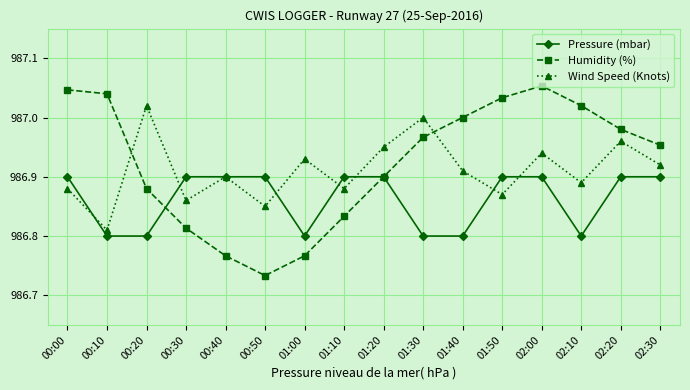

Rank the series by their maximum value, from highest to lowest.

Humidity (%), Wind Speed (Knots), Pressure (mbar)